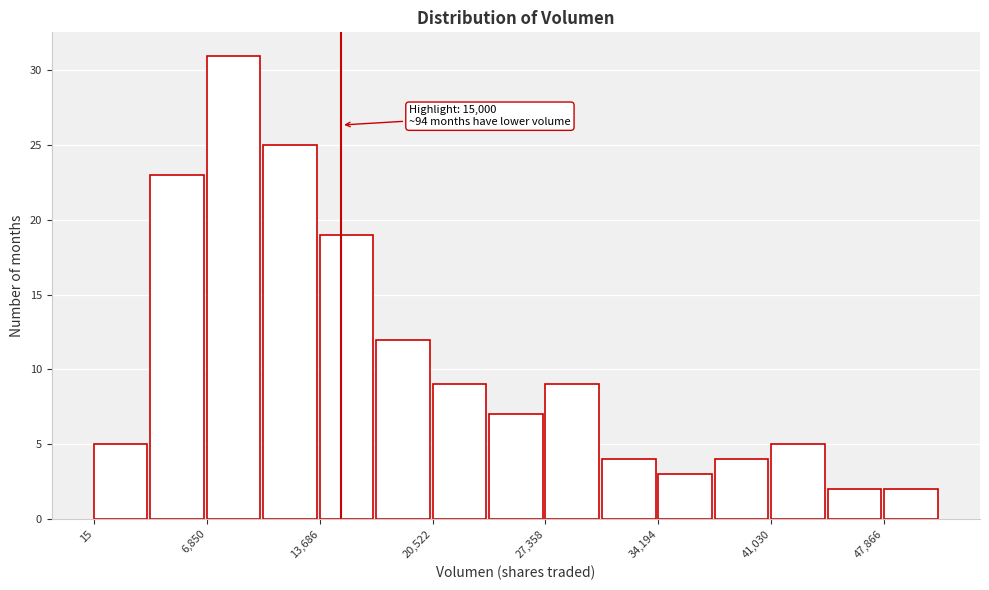

Around what value on the x-axis is the tallest bar? Give the approximate position of its centre, as read against the axis.

8000